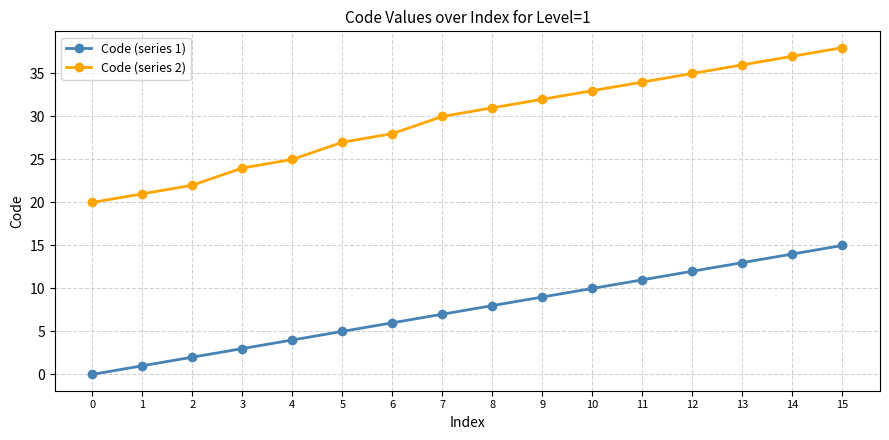

What is the difference between the maximum and minimum values in the Code (series 2) series?

18